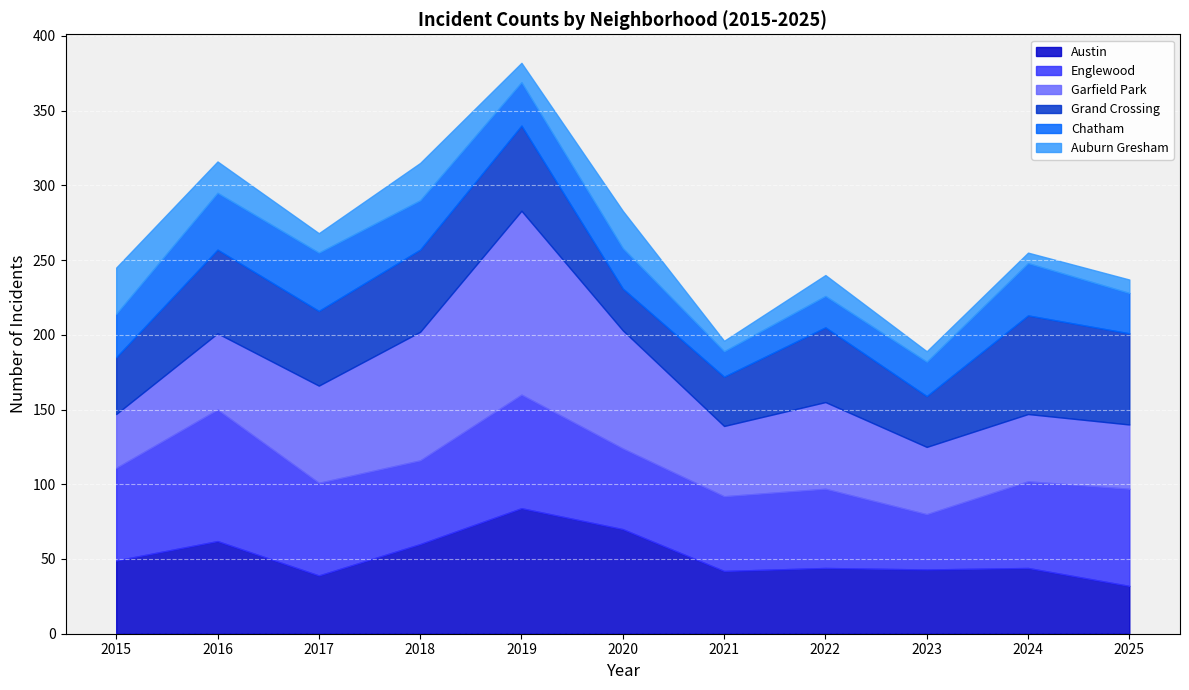

How many lines are shown in the chart?

6